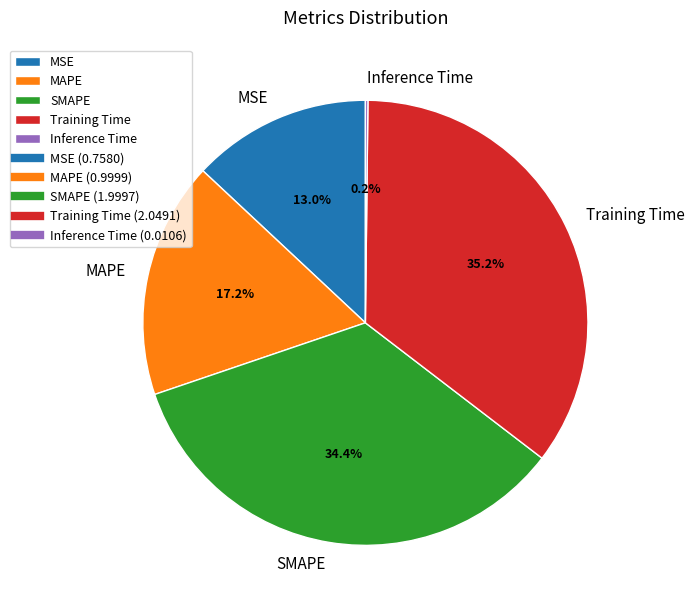

Which category has the biggest portion of the pie?

Training Time